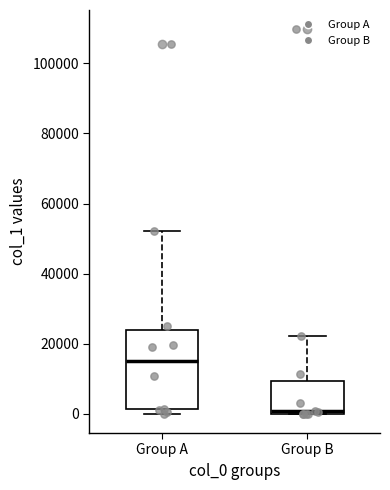

Reading left to right, read every box against the y-axis: the position of its median line, the range the box covers, and the ends of its whiskers. The values are not printed on the chart, so give them approximately, as read against the axis.

Group A: median 14000, box 2000 to 24000, whiskers 0 to 52000
Group B: median 0 (just above the box's lower edge), box 0 to 10000, whiskers 0 to 22000